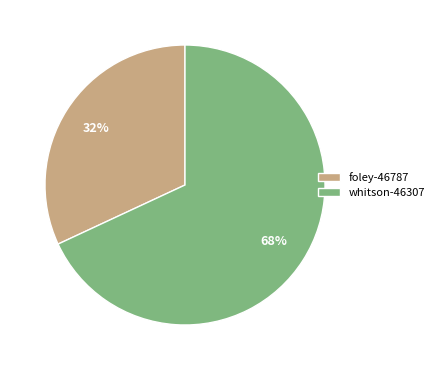

Which category has the biggest portion of the pie?

whitson-46307